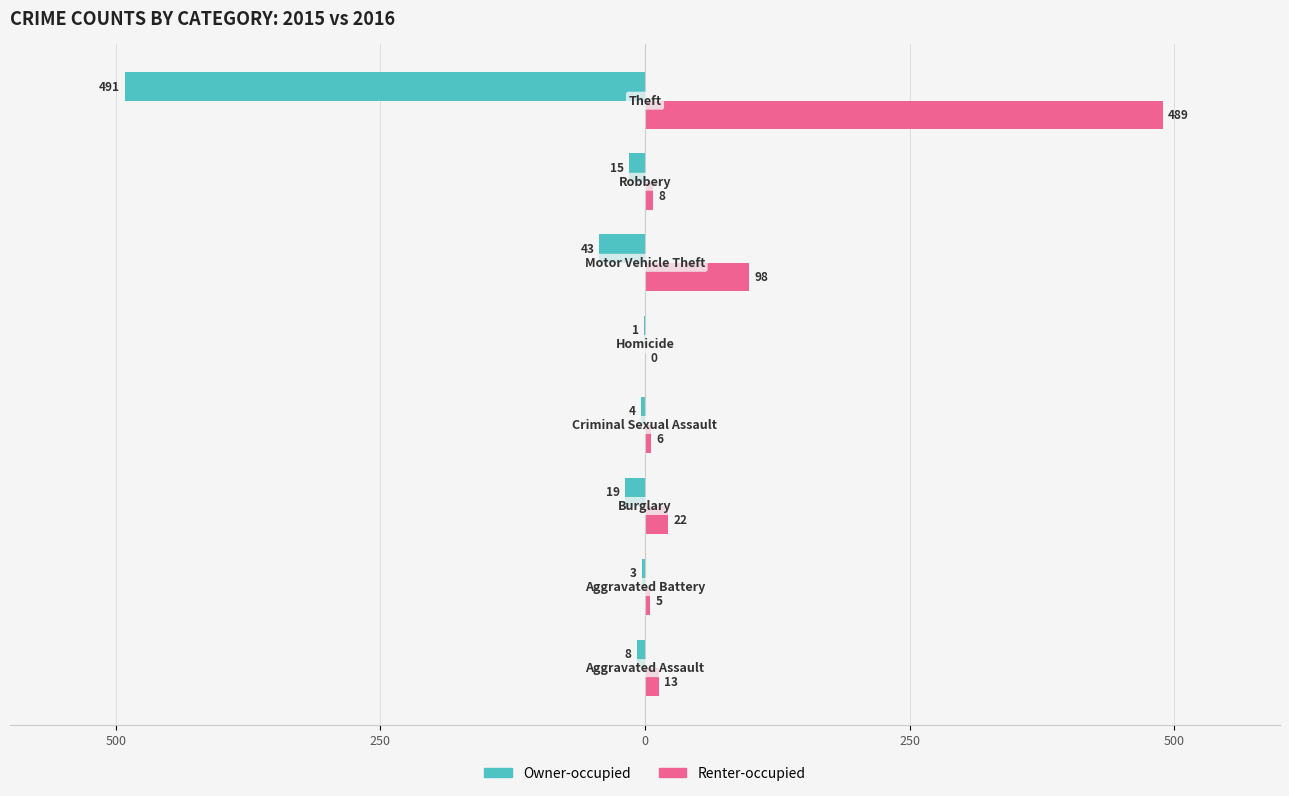

What are all the series names shown in the legend?

Owner-occupied, Renter-occupied